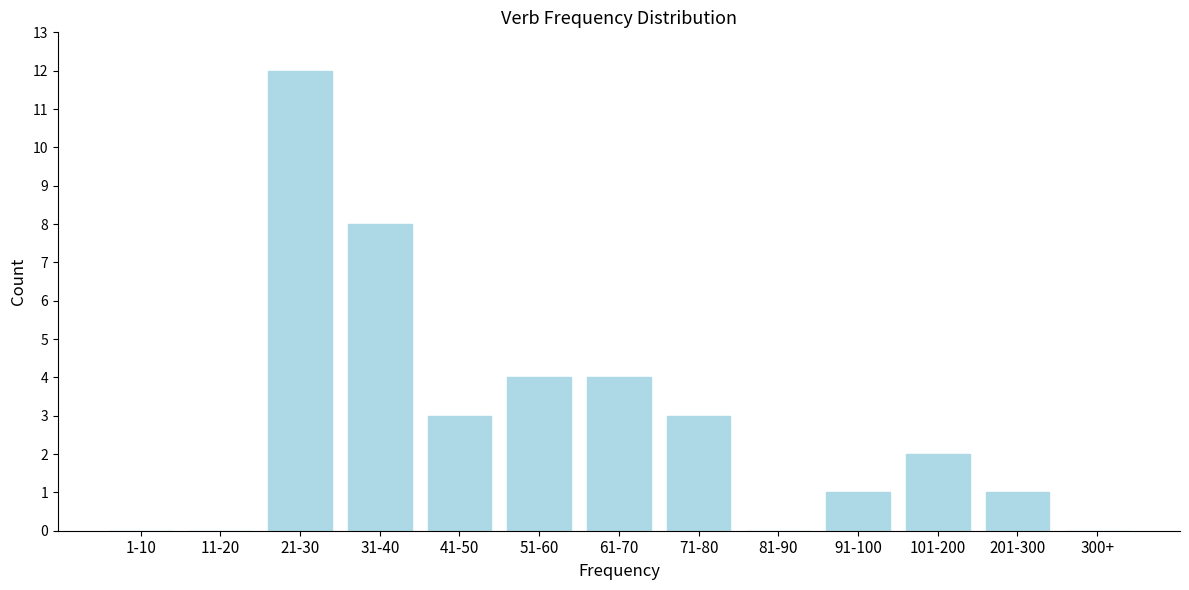

Reading left to right, transcribe all the data shown in this chart.

1-10=0	11-20=0	21-30=12	31-40=8	41-50=3	51-60=4	61-70=4	71-80=3	81-90=0	91-100=1	101-200=2	201-300=1	300+=0